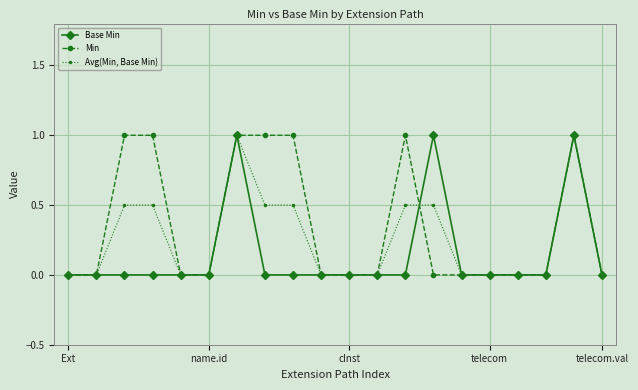

Rank the series by their average value, from lowest to highest.

Base Min, Avg(Min, Base Min), Min